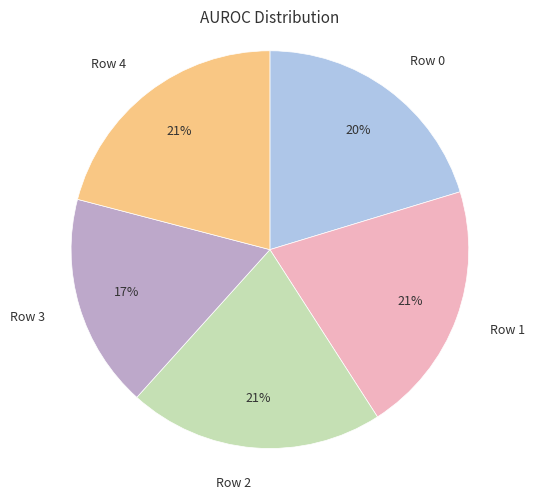

To the nearest percent, what is the average slice percentage?

20%